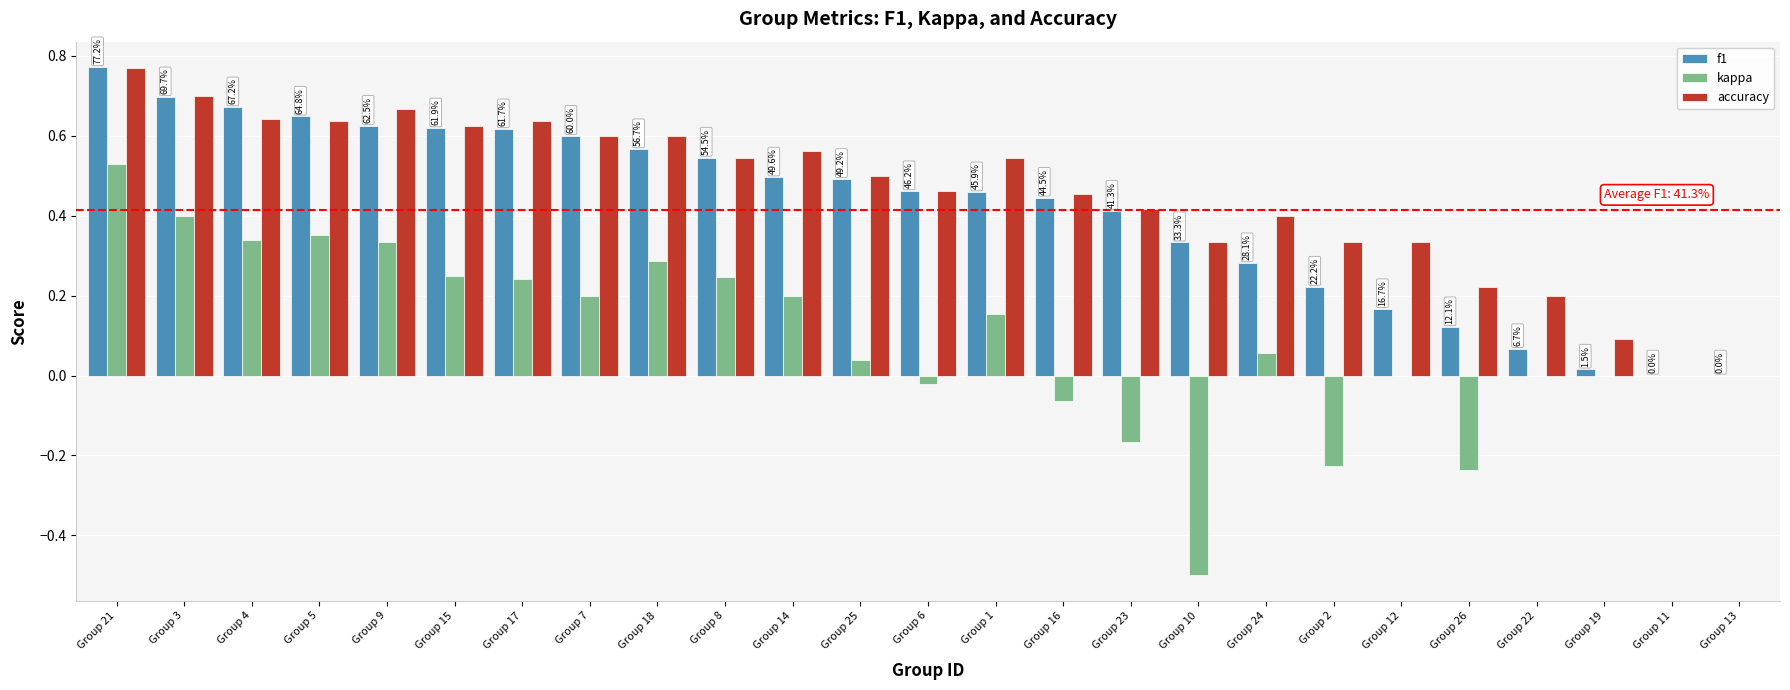

What is the sum of all f1 values?

10.3